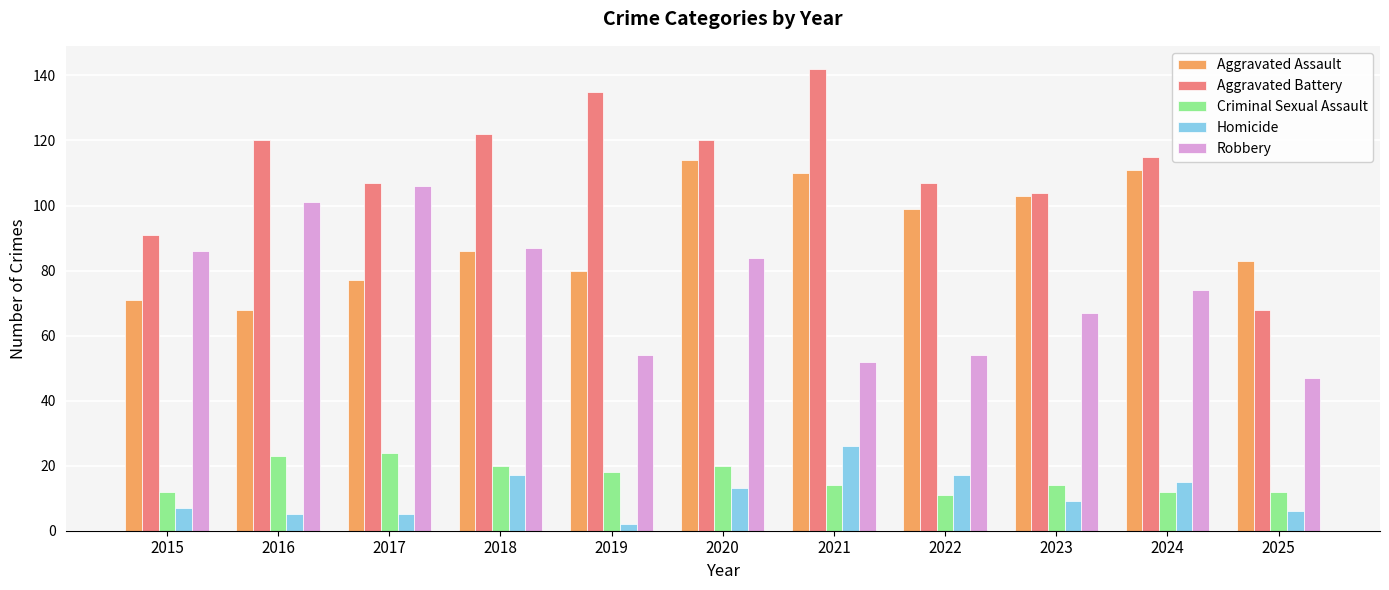

Which series has the largest total across all categories?

Aggravated Battery